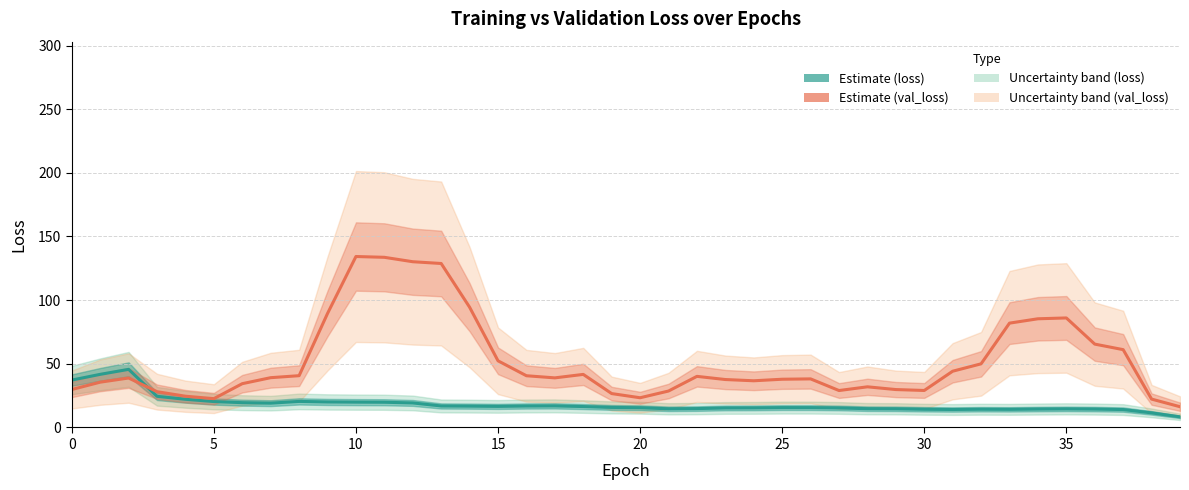

Rank the series by their average value, from highest to lowest.

val_loss, loss